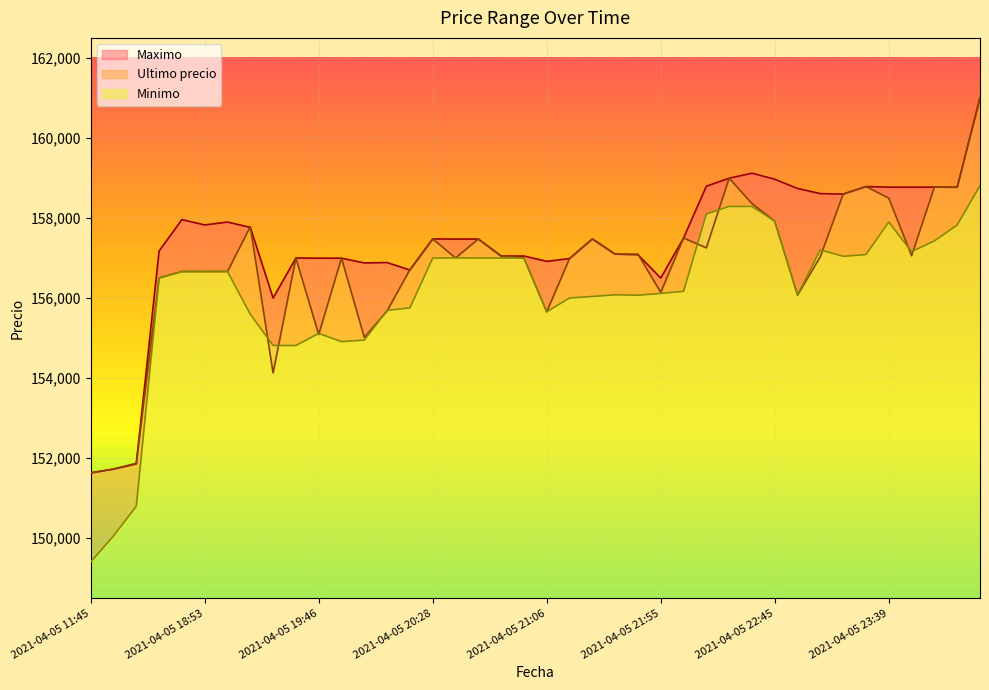

True or false: Minimo has a value of 157159 at 2021-04-05 23:50.

True